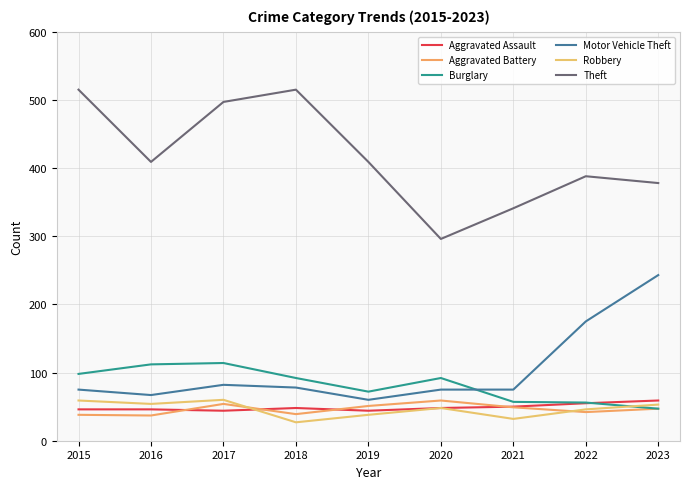

How many intersections are there between Burglary and Robbery?

1